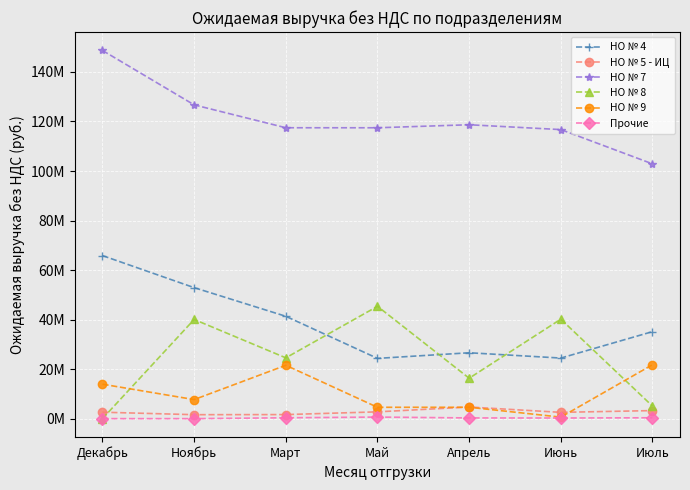

Does the chart have visible grid lines?

Yes